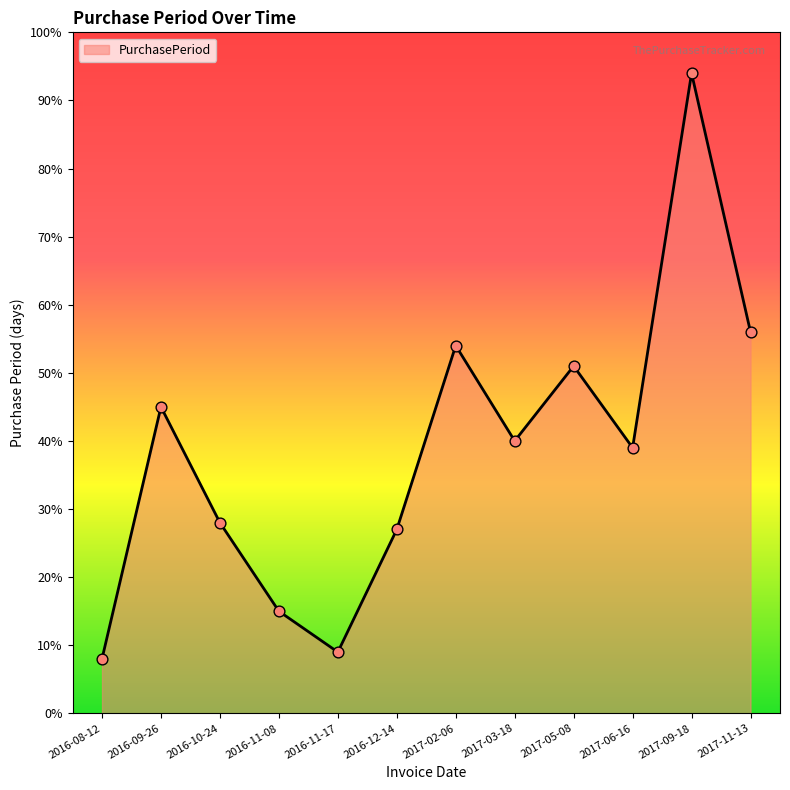

Approximately how many times larger is the value at 2016-11-08 compared to 2017-09-18?

0.2